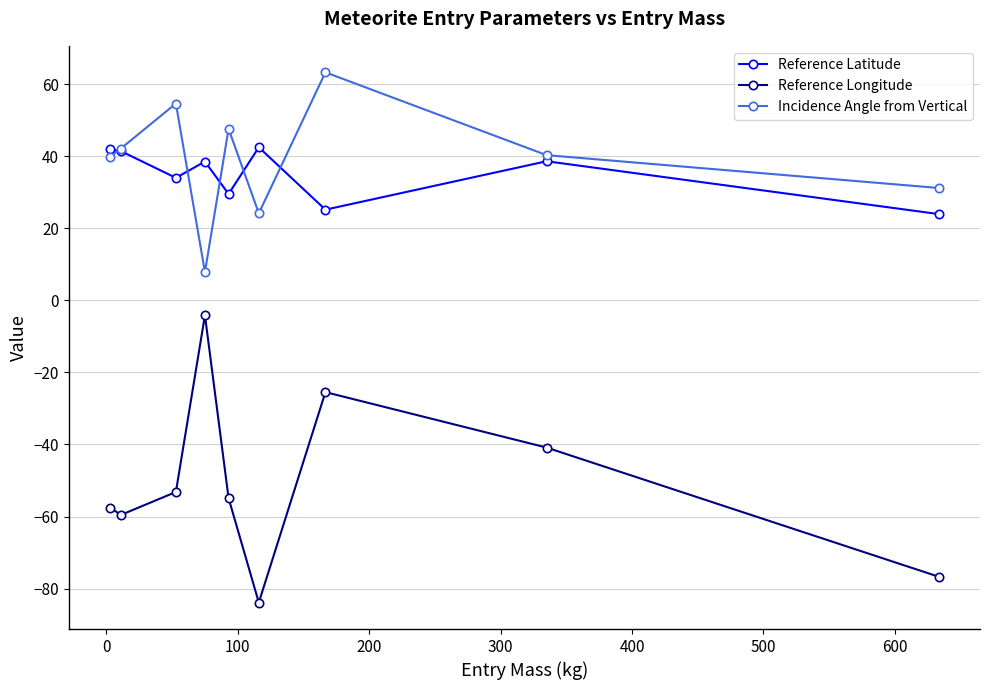

How many interior local peaks does the Incidence Angle from Vertical series have?

3